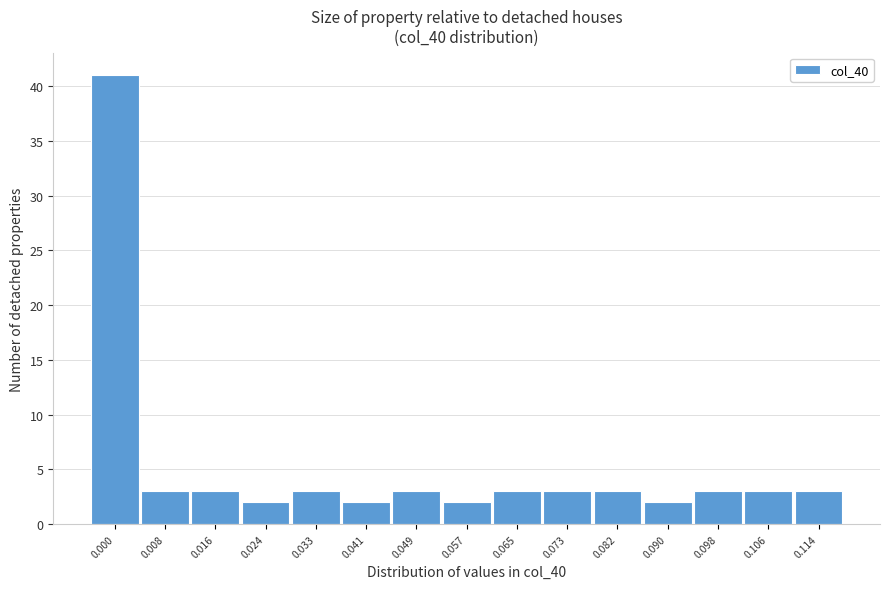

Reading left to right, what are all the values shown in this chart?

0.000=41	0.008=3	0.016=3	0.024=2	0.033=3	0.041=2	0.049=3	0.057=2	0.065=3	0.073=3	0.082=3	0.090=2	0.098=3	0.106=3	0.114=3